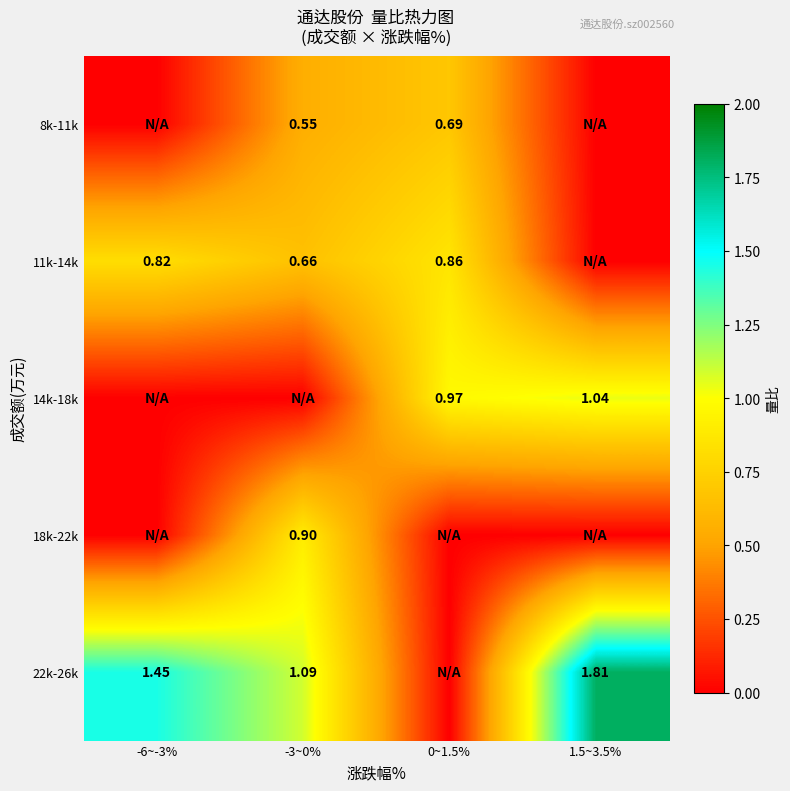

Rank the categories by 8k-11k value from highest to lowest.

0~1.5%, -3~0%, -6~-3%, 1.5~3.5%